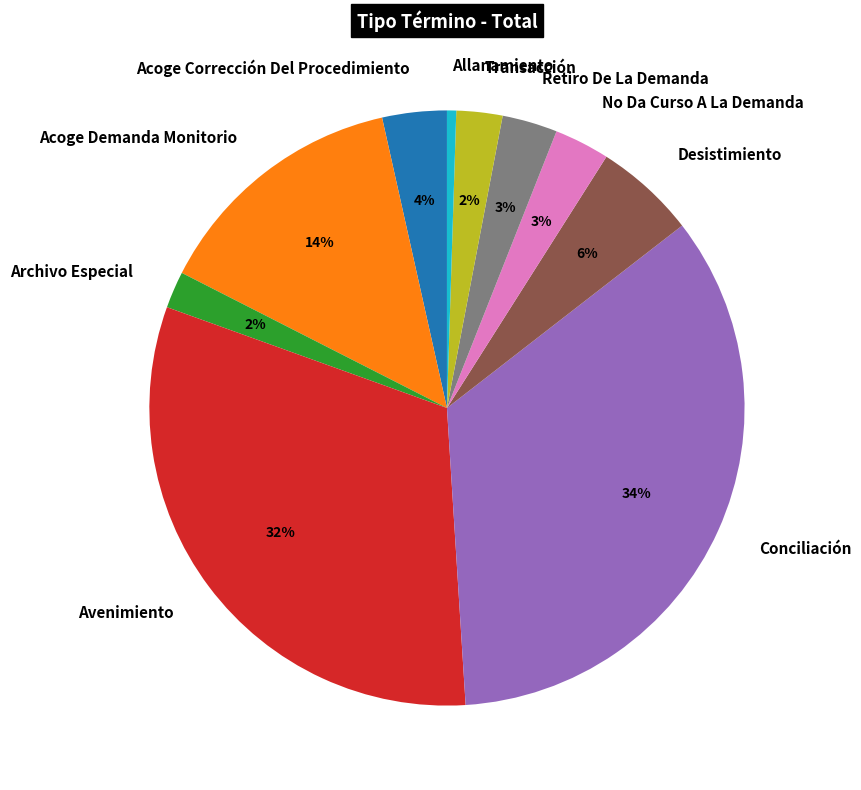

How many slices are in this pie chart?

10